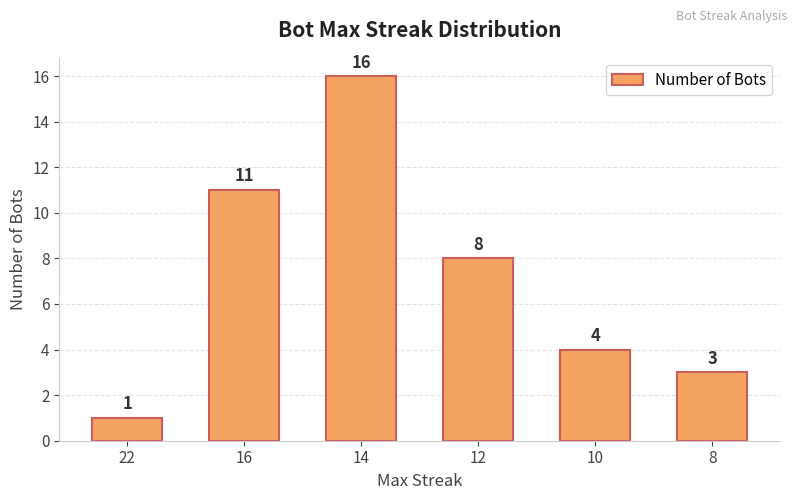

What is the value of the 4th bar from the left?

8